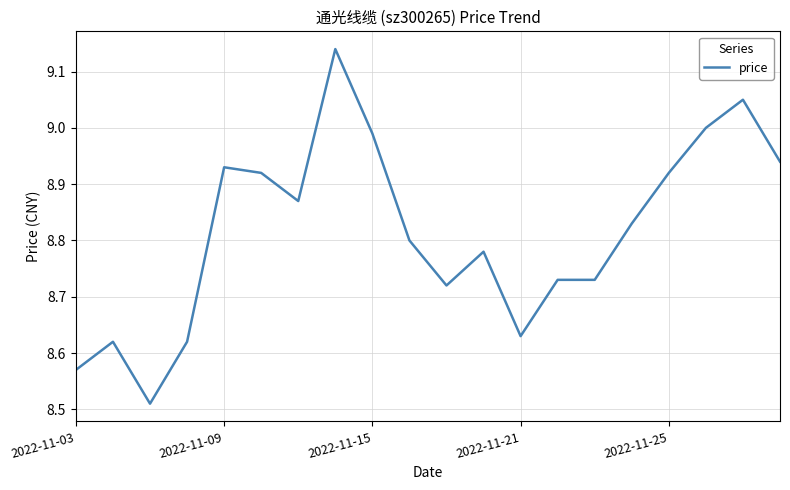

What is the difference between the maximum and minimum values?

0.6